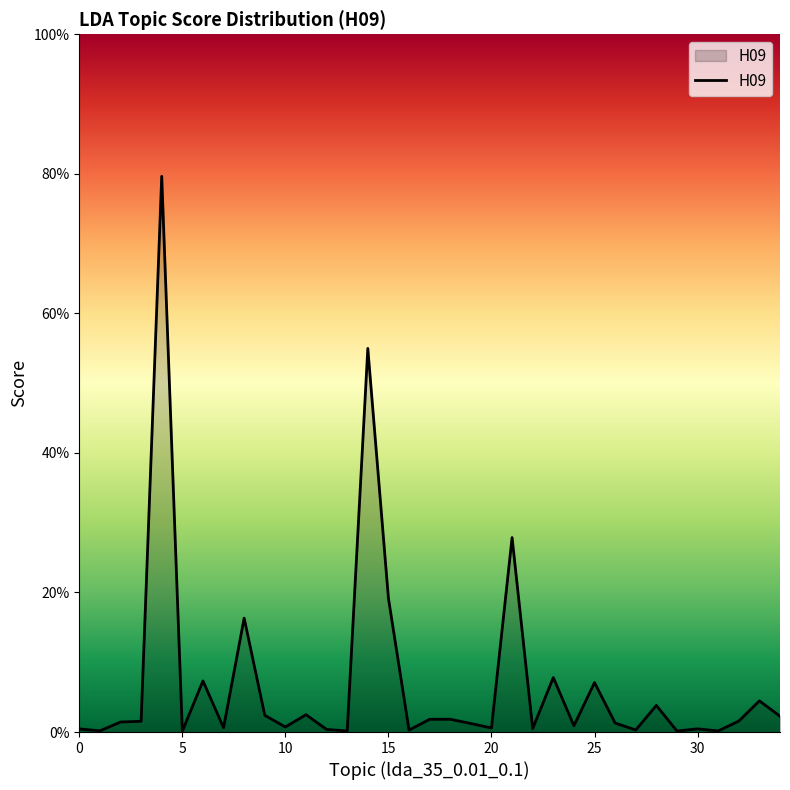

What is the value of the 24th point from the left?

0.1